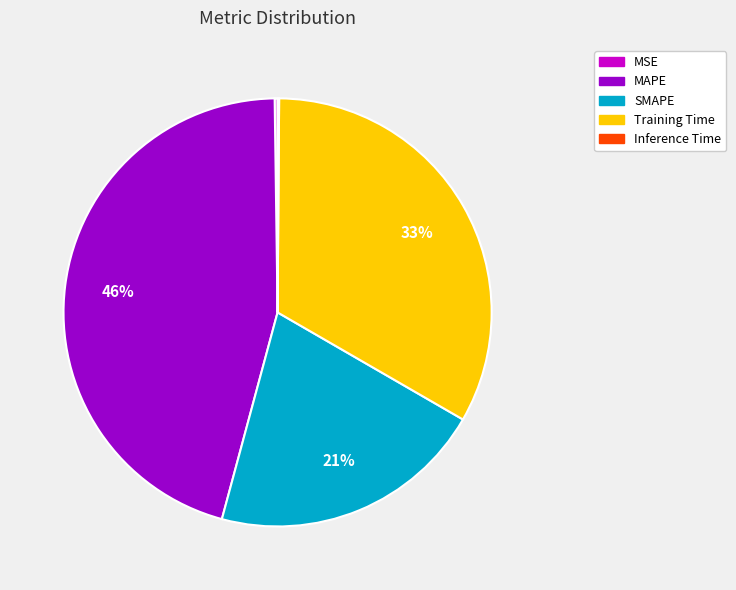

Is it true that MAPE is 46% of the pie?

True